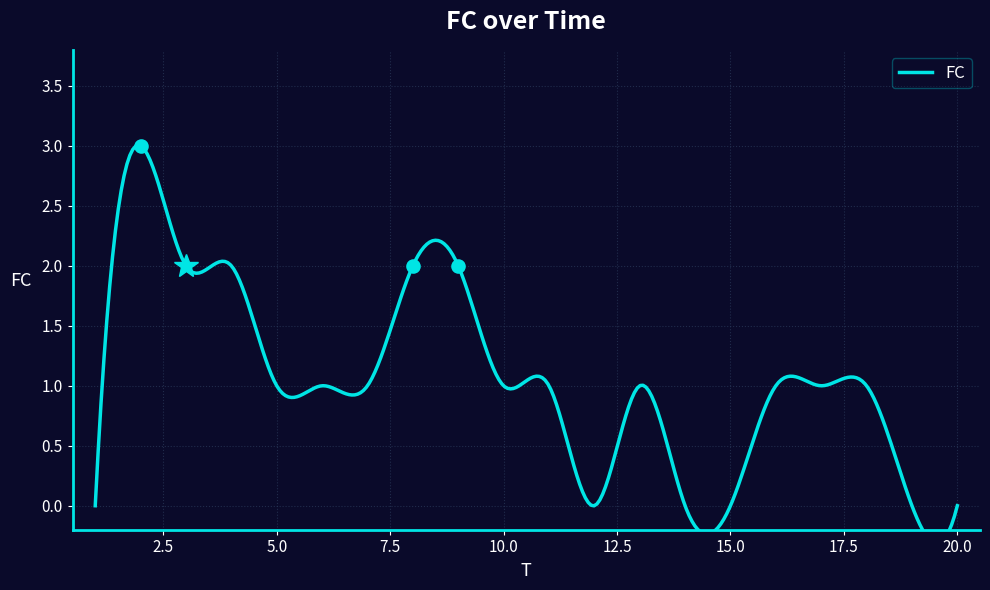

Does the chart display data point markers on the line(s)?

No